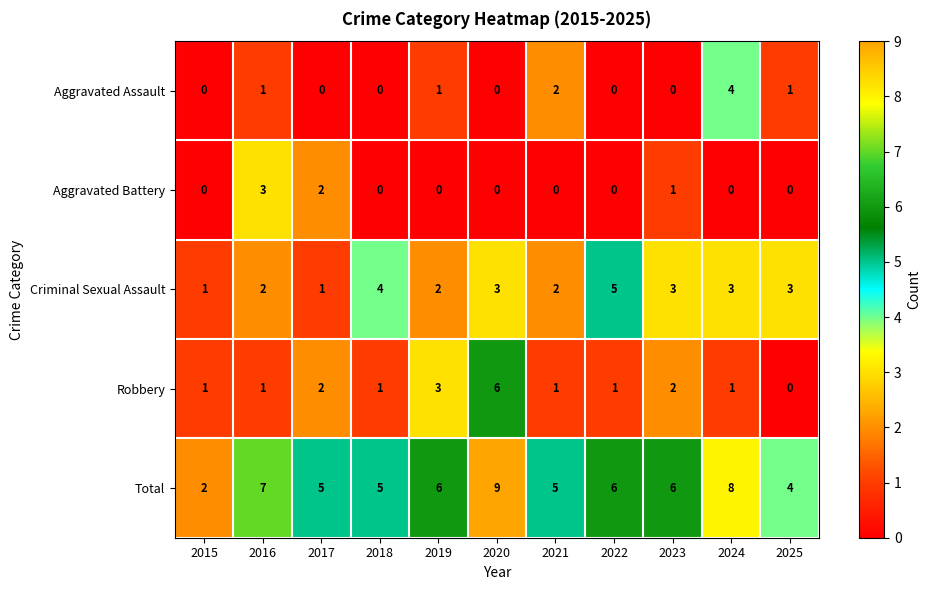

What is the spread (max minus min) of values at 2021?

5